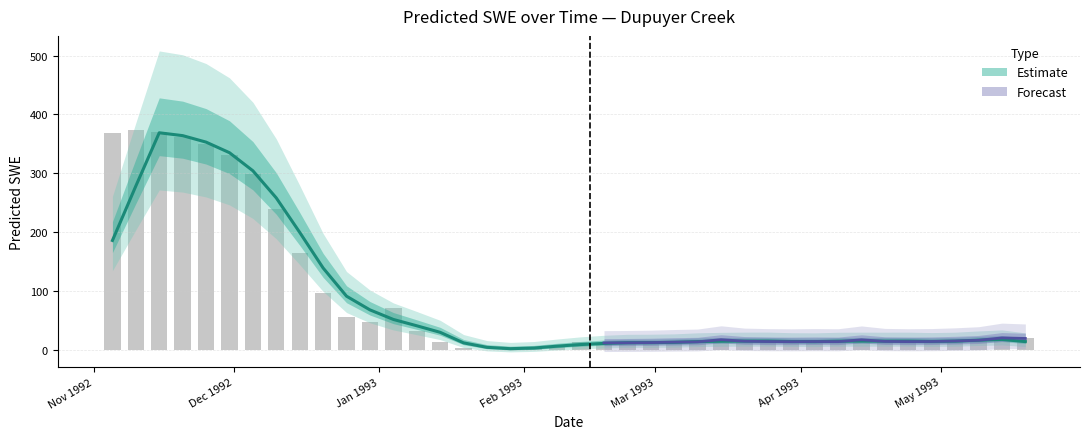

True or false: the data shows 84.5 at 1992-12-10.

False